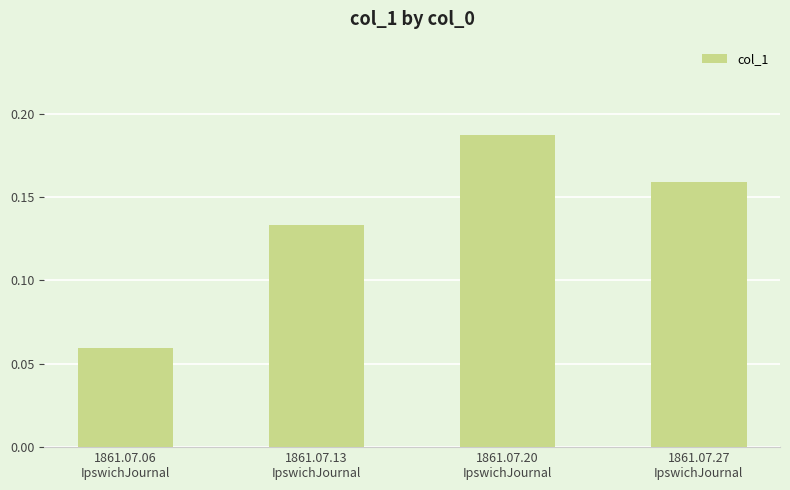

What is the sum of all values?

0.5